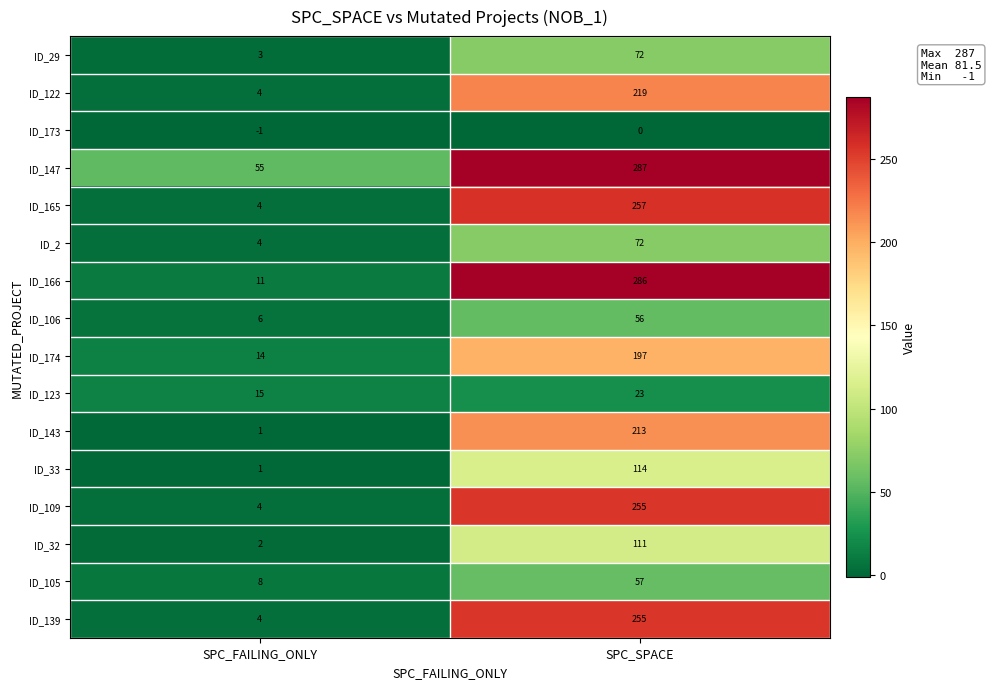

The ID_105 series shows 4 at SPC_FAILING_ONLY. True or false?

False